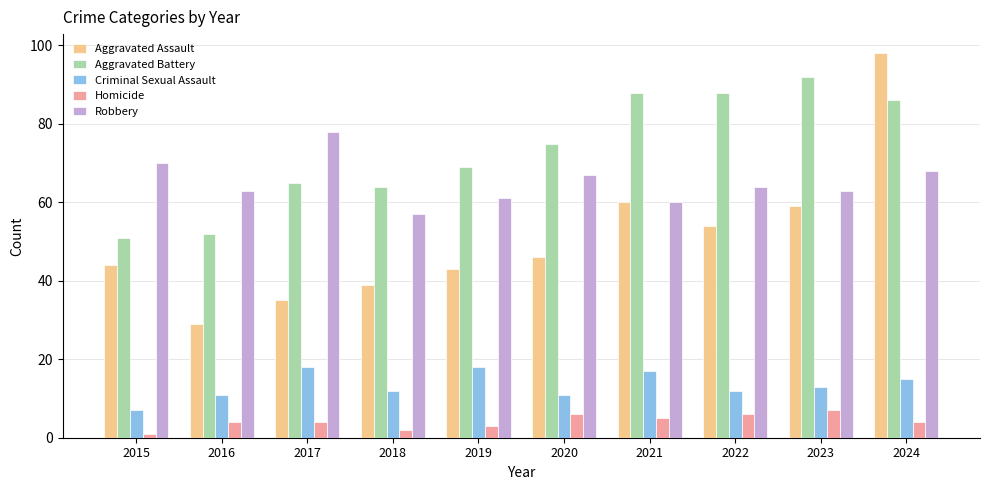

What is the difference between the maximum and minimum values in the Aggravated Assault series?

69